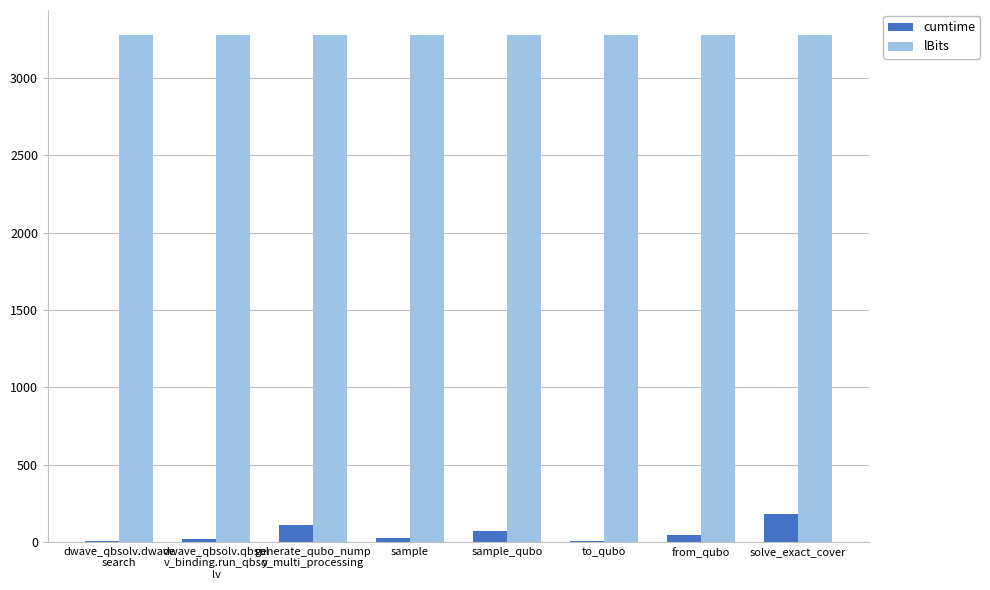

Is it true that lBits equals 5641.7 at solve_exact_cover?

False